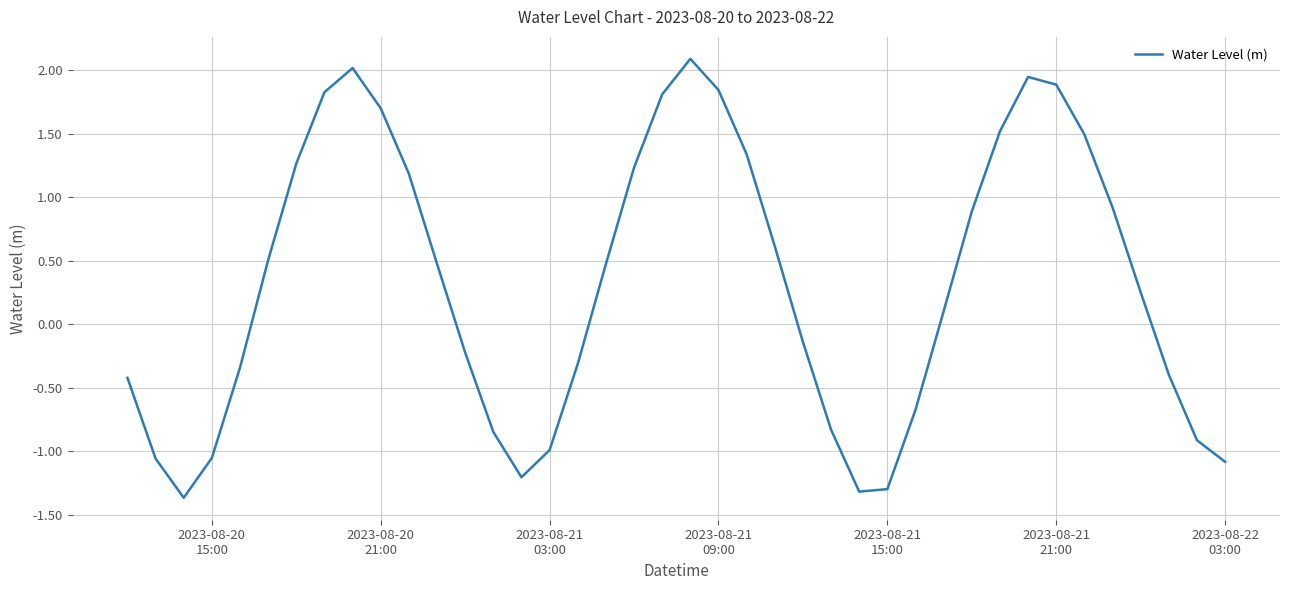

Does the chart have visible grid lines?

Yes